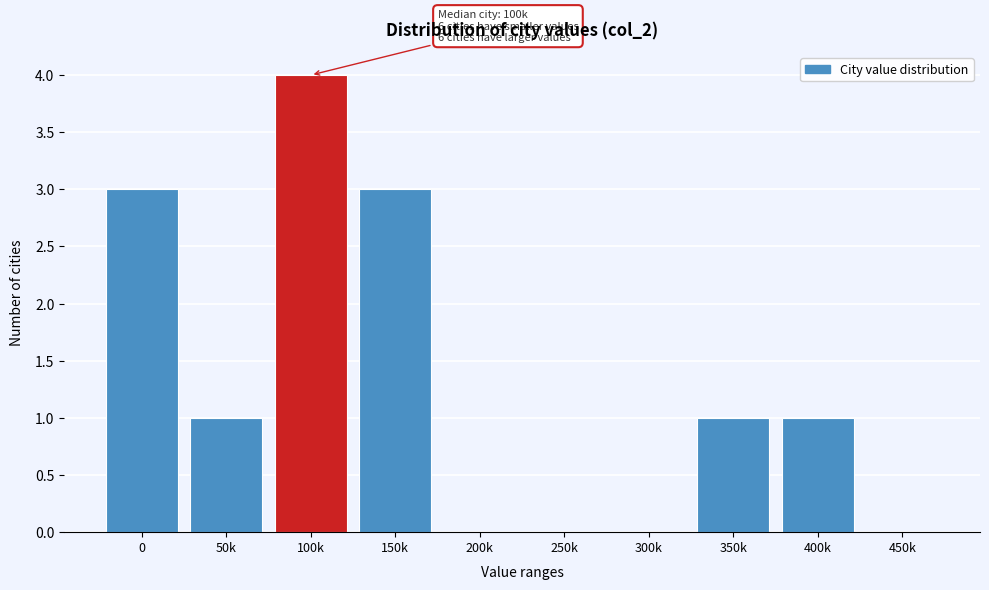

Reading right to left, what are all the values shown in this chart?

450k=0	400k=1	350k=1	300k=0	250k=0	200k=0	150k=3	100k=4	50k=1	0=3